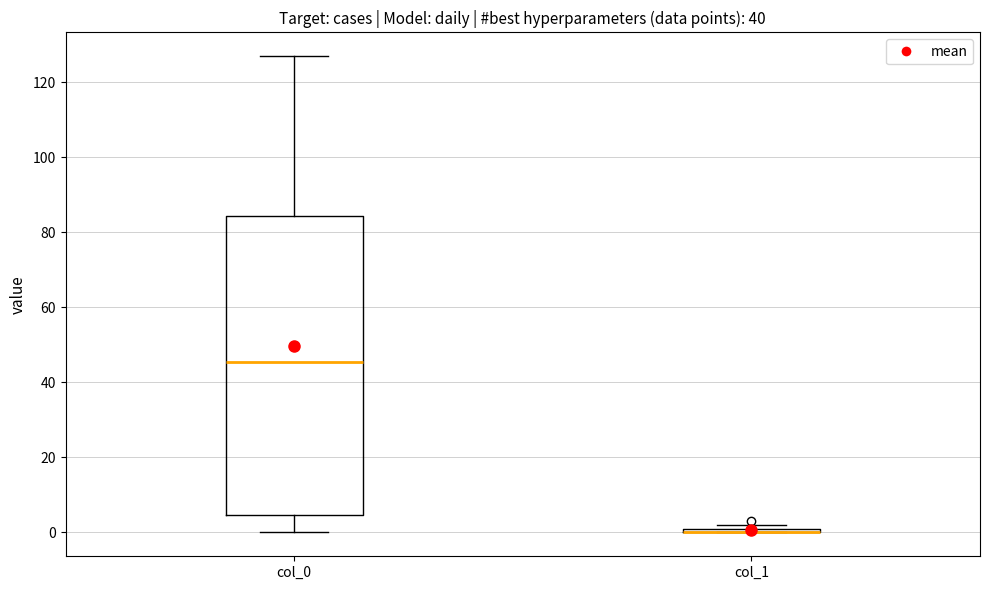

Which box is the tallest, from its lower edge to its upper edge?

col_0